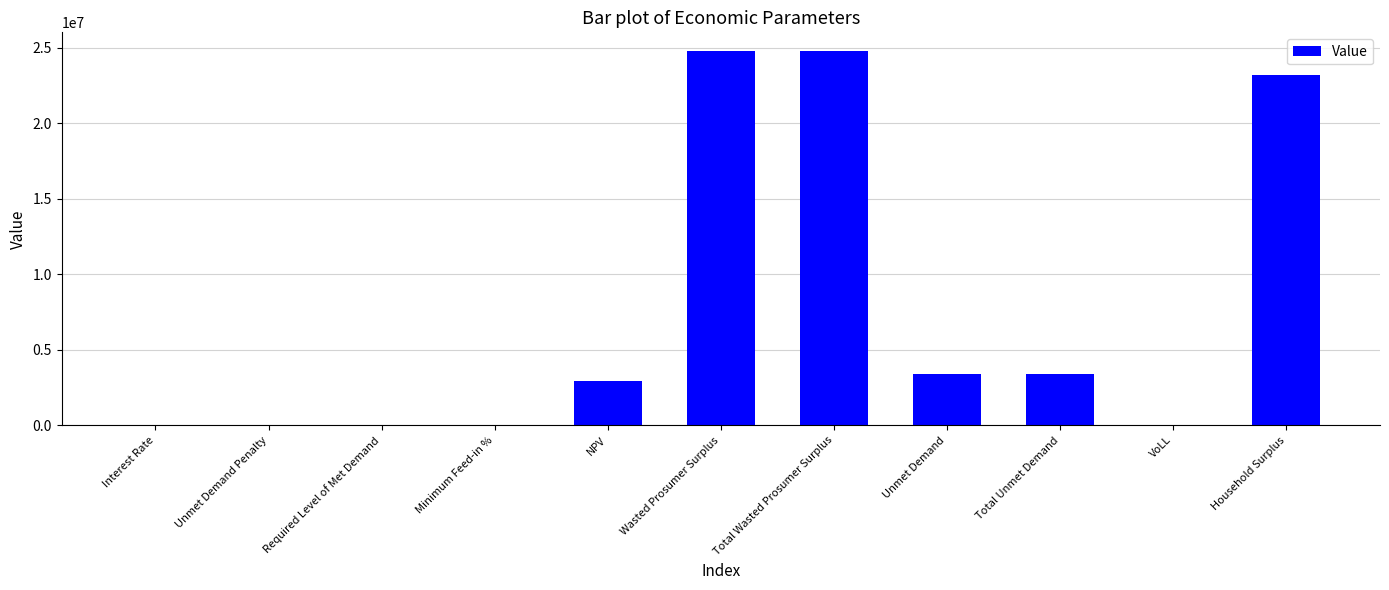

What is the sum of the values at Unmet Demand Penalty and Wasted Prosumer Surplus?

24766861.7